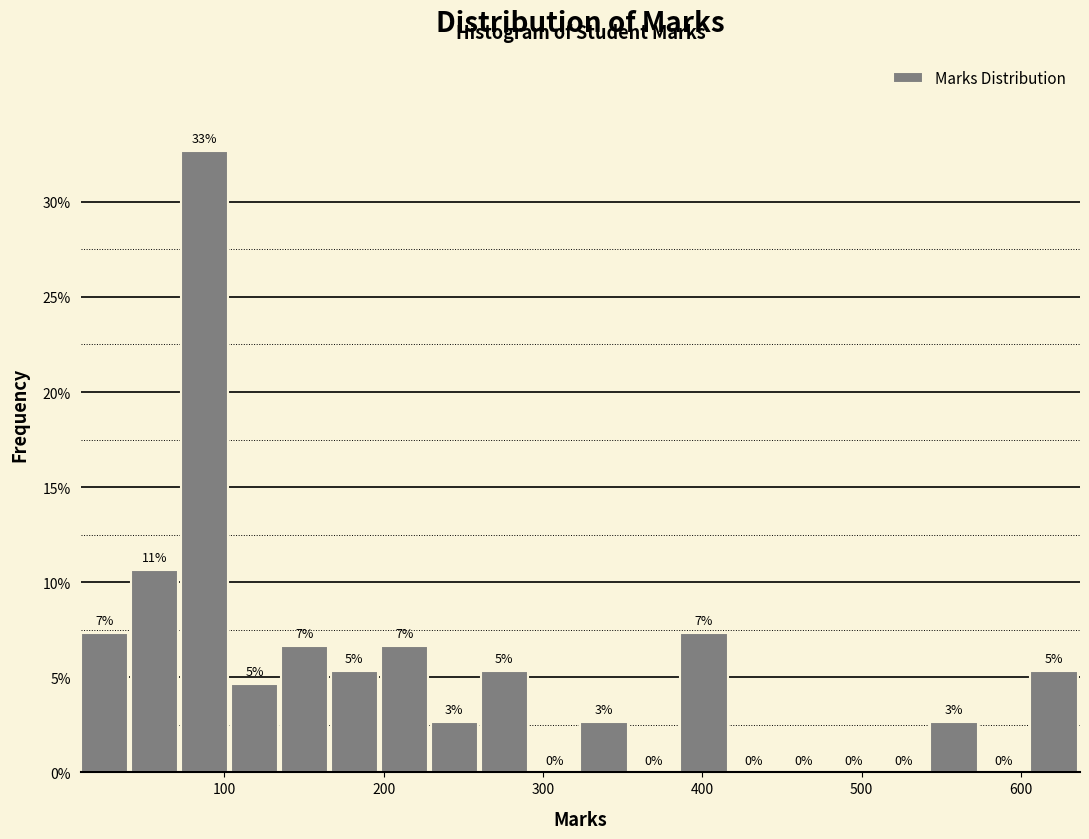

Read against the x-axis, roughly where is the centre of the tallest bar?

90